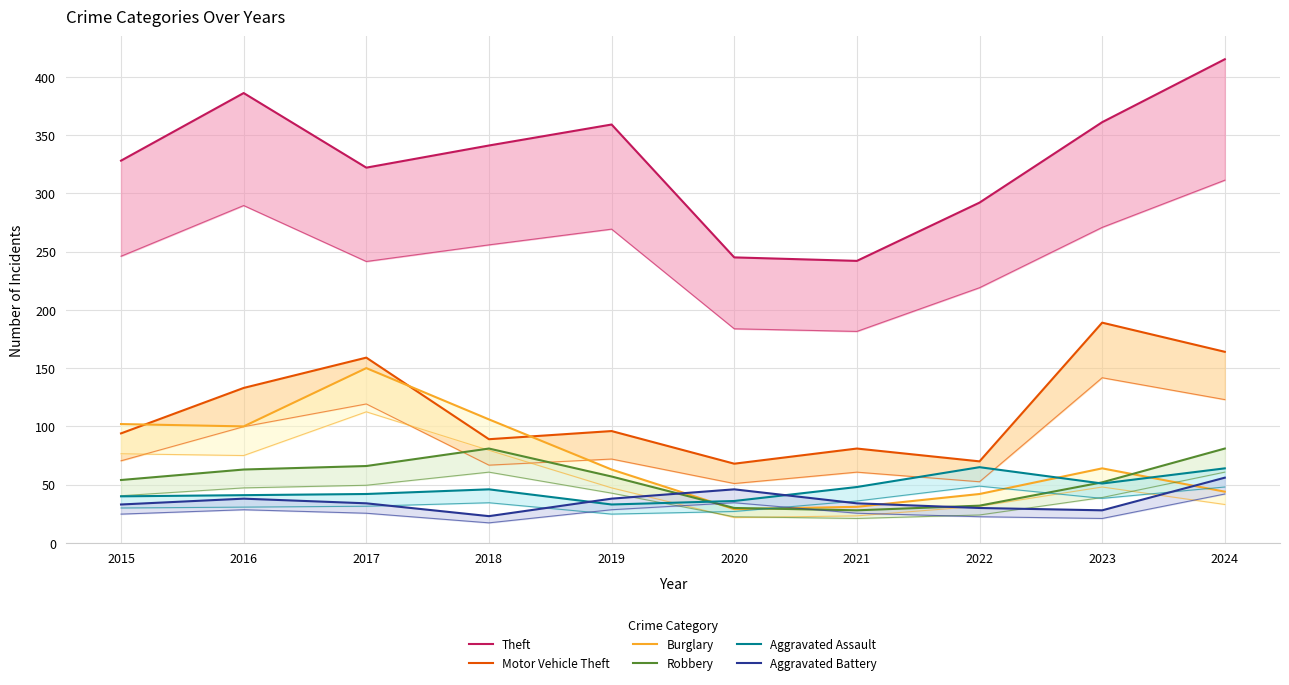

After their last crossing, which series has the higher values: Aggravated Assault or Burglary?

Aggravated Assault